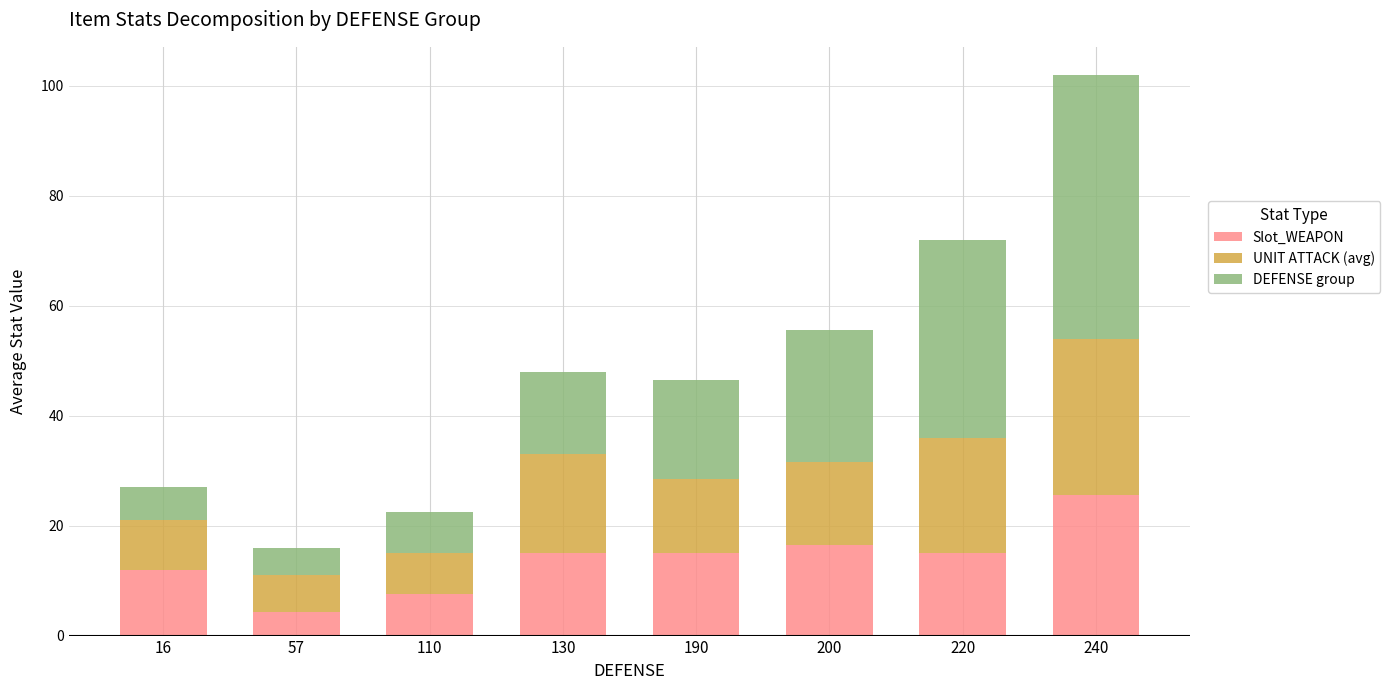

The Slot_WEAPON series shows 11.6 at 110. True or false?

False